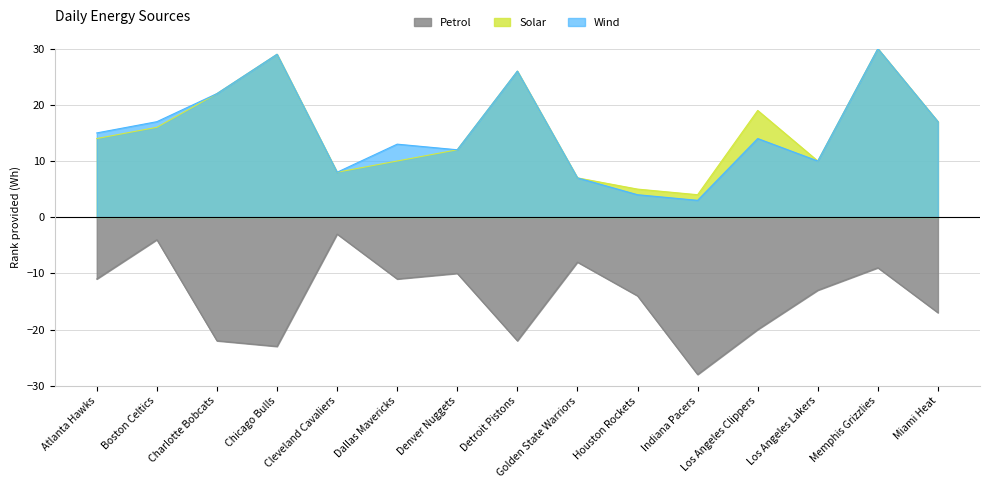

How many categories are shown in the chart?

15